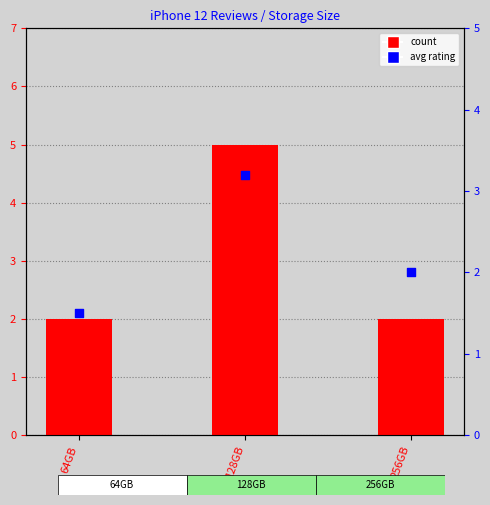

What is the total value across all series at 128GB?

8.2